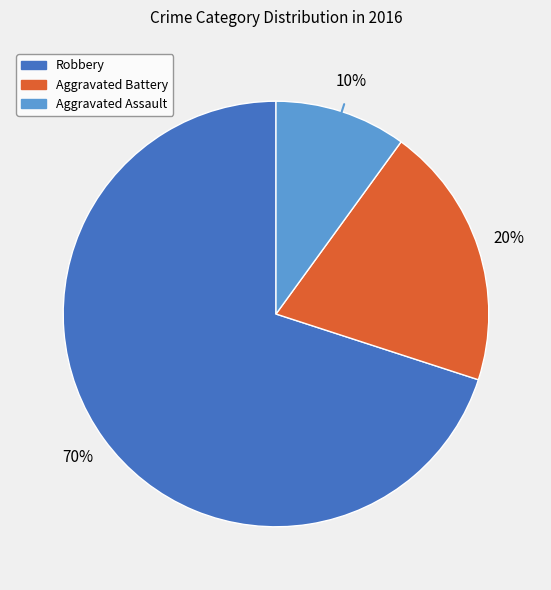

Approximately how many times larger is the value at Aggravated Assault compared to Robbery?

0.1